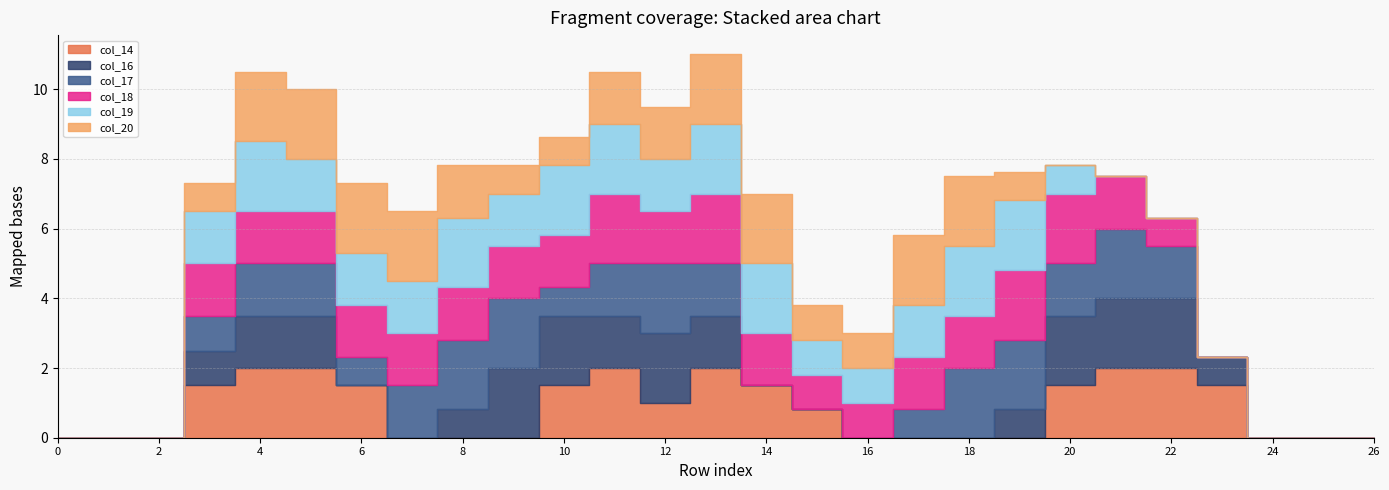

Reading left to right, extract all data points from this chart.

col_14: 0=0.0	1=0.0	2=0.0	3=1.5	4=2.0	5=2.0	6=1.5	7=0.0	8=0.0	9=0.0	10=1.5	11=2.0	12=1.0	13=2.0	14=1.5	15=0.8	16=0.0	17=0.0	18=0.0	19=0.0	20=1.5	21=2.0	22=2.0	23=1.5	24=0.0	25=0.0	26=0.0
col_16: 0=0.0	1=0.0	2=0.0	3=1.0	4=1.5	5=1.5	6=0.0	7=0.0	8=0.8	9=2.0	10=2.0	11=1.5	12=2.0	13=1.5	14=0.0	15=0.0	16=0.0	17=0.0	18=0.0	19=0.8	20=2.0	21=2.0	22=2.0	23=0.8	24=0.0	25=0.0	26=0.0
col_17: 0=0.0	1=0.0	2=0.0	3=1.0	4=1.5	5=1.5	6=0.8	7=1.5	8=2.0	9=2.0	10=0.8	11=1.5	12=2.0	13=1.5	14=0.0	15=0.0	16=0.0	17=0.8	18=2.0	19=2.0	20=1.5	21=2.0	22=1.5	23=0.0	24=0.0	25=0.0	26=0.0
col_18: 0=0.0	1=0.0	2=0.0	3=1.5	4=1.5	5=1.5	6=1.5	7=1.5	8=1.5	9=1.5	10=1.5	11=2.0	12=1.5	13=2.0	14=1.5	15=1.0	16=1.0	17=1.5	18=1.5	19=2.0	20=2.0	21=1.5	22=0.8	23=0.0	24=0.0	25=0.0	26=0.0
col_19: 0=0.0	1=0.0	2=0.0	3=1.5	4=2.0	5=1.5	6=1.5	7=1.5	8=2.0	9=1.5	10=2.0	11=2.0	12=1.5	13=2.0	14=2.0	15=1.0	16=1.0	17=1.5	18=2.0	19=2.0	20=0.8	21=0.0	22=0.0	23=0.0	24=0.0	25=0.0	26=0.0
col_20: 0=0.0	1=0.0	2=0.0	3=0.8	4=2.0	5=2.0	6=2.0	7=2.0	8=1.5	9=0.8	10=0.8	11=1.5	12=1.5	13=2.0	14=2.0	15=1.0	16=1.0	17=2.0	18=2.0	19=0.8	20=0.0	21=0.0	22=0.0	23=0.0	24=0.0	25=0.0	26=0.0